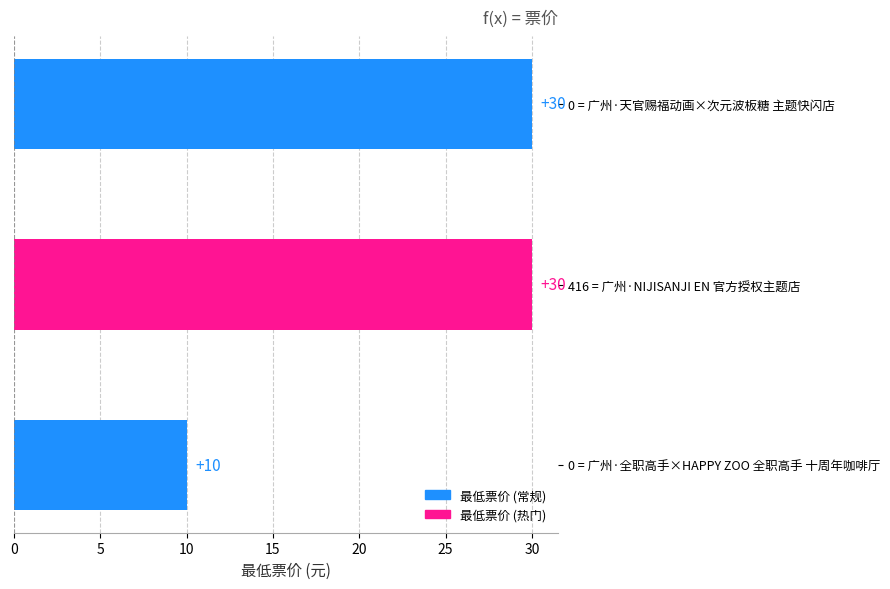

How many bars are there in total?

3